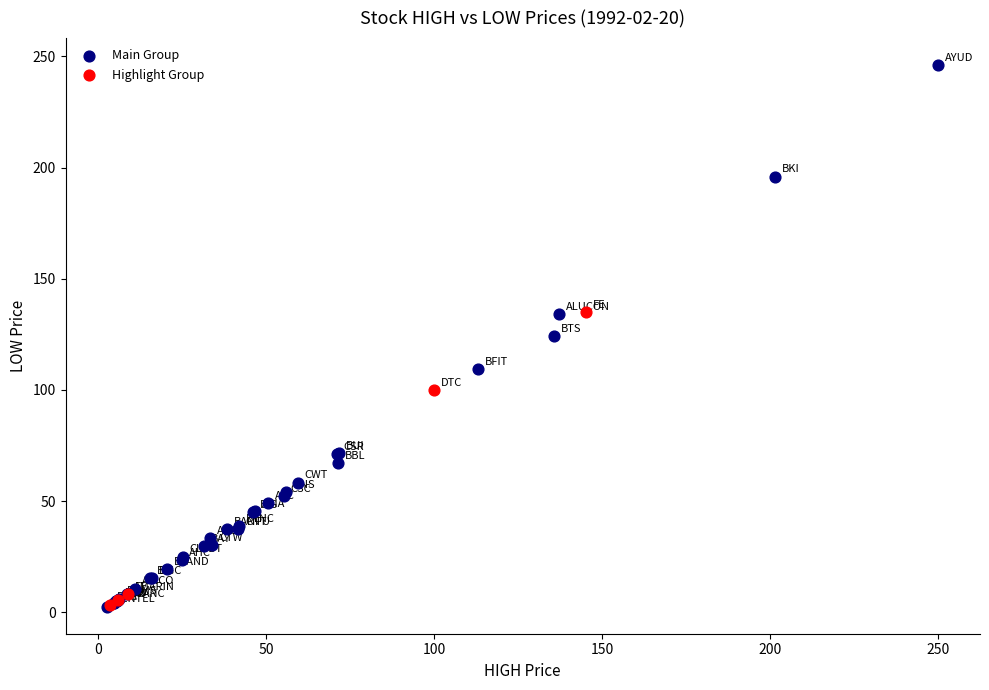

Which series reaches the maximum Y coordinate?

Main Group